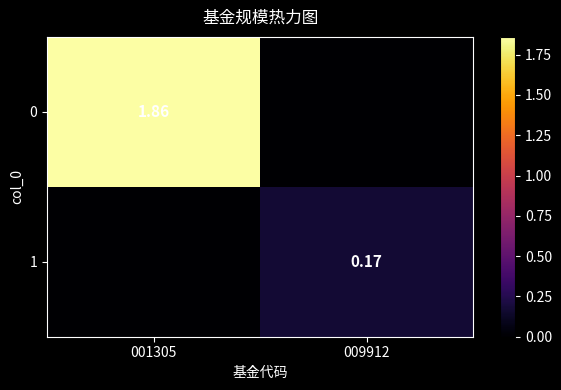

How many data points in 1 are above 0?

1